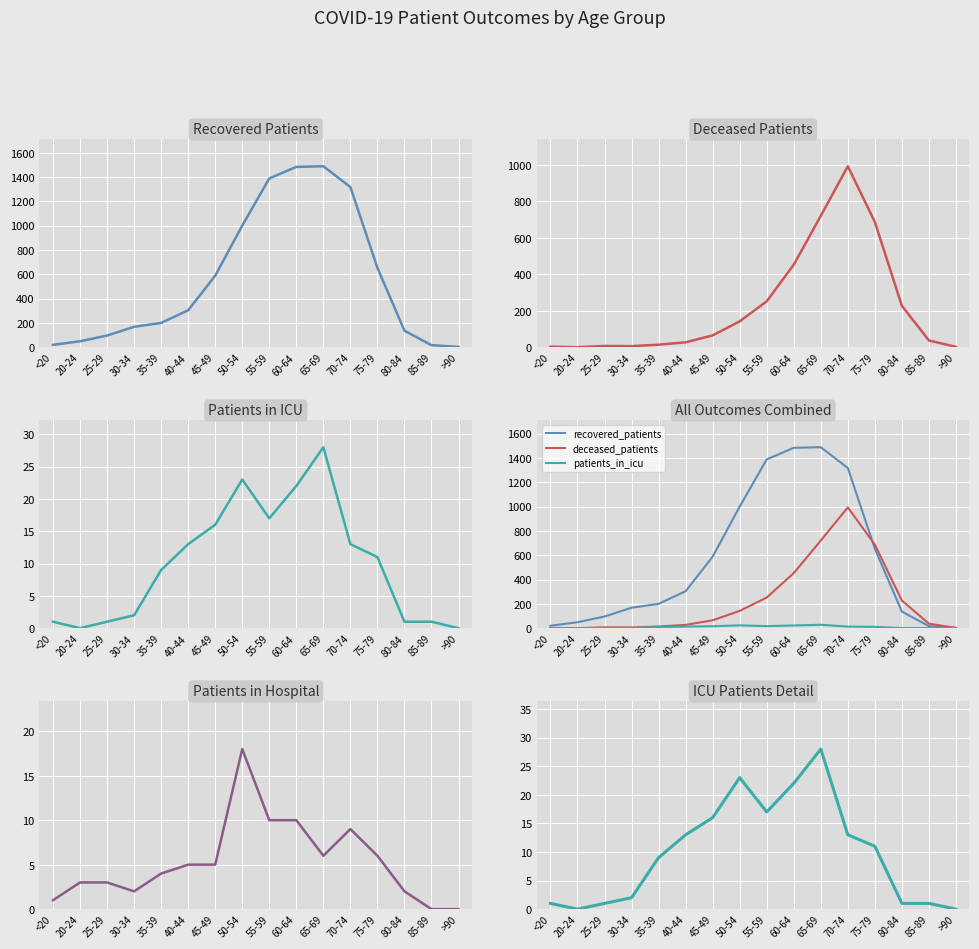

Where is the first local maximum for patients_in_icu?

50-54